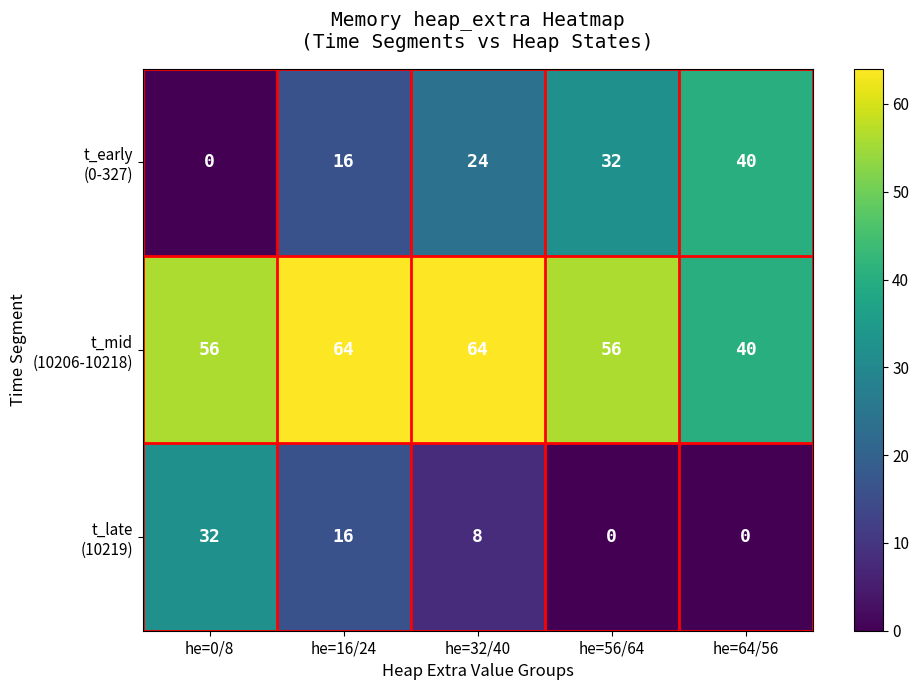

What is the greatest value displayed?

64